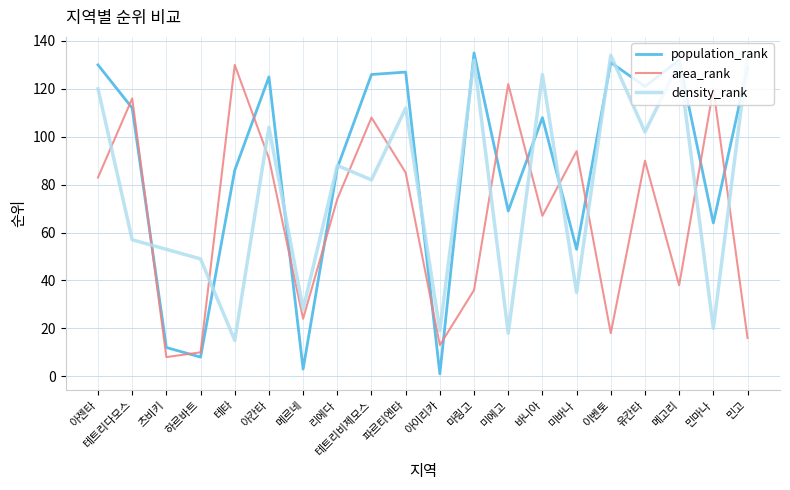

In density_rank, how many points are lower than both neighbors (excluding endpoints)?

8